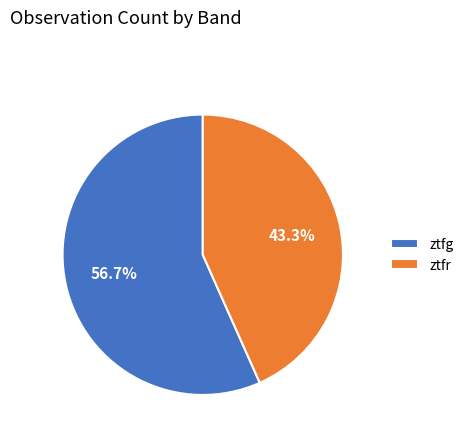

Which slice represents more than half of the pie?

ztfg